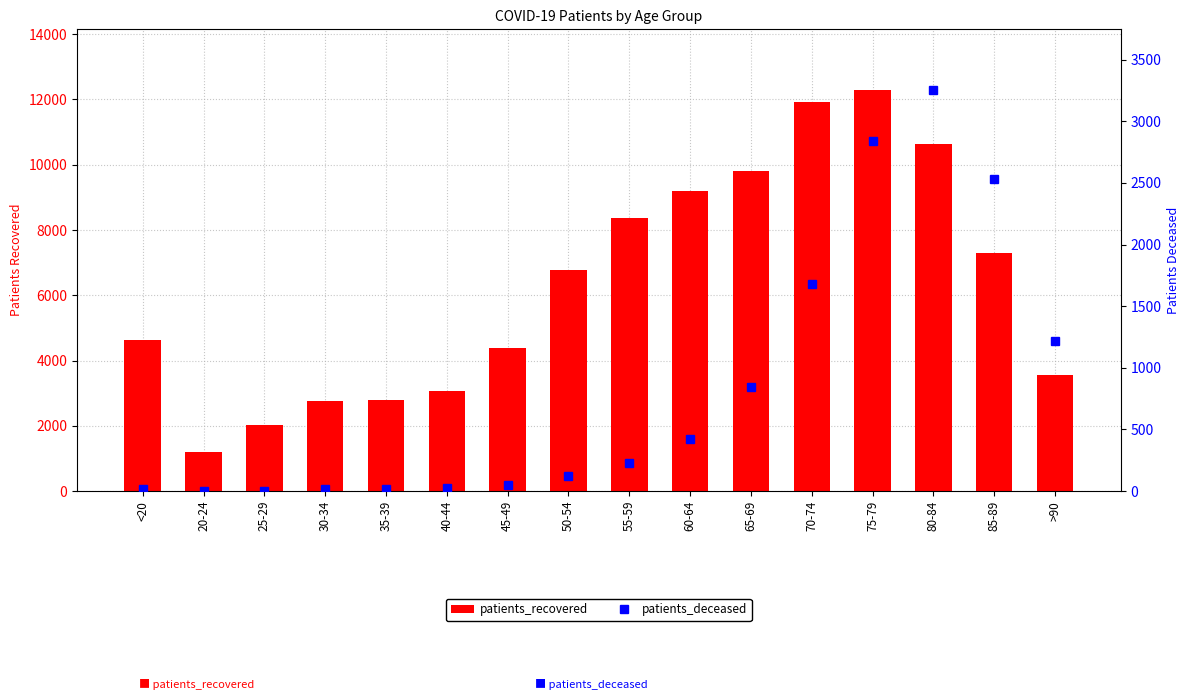

Reading left to right, list all the values displayed in this chart.

patients_recovered: <20=4618	20-24=1191	25-29=2030	30-34=2757	35-39=2800	40-44=3069	45-49=4380	50-54=6770	55-59=8366	60-64=9183	65-69=9810	70-74=11932	75-79=12304	80-84=10635	85-89=7298	>90=3553
patients_deceased: <20=18	20-24=4	25-29=3	30-34=17	35-39=18	40-44=24	45-49=47	50-54=126	55-59=227	60-64=425	65-69=843	70-74=1683	75-79=2841	80-84=3258	85-89=2536	>90=1218